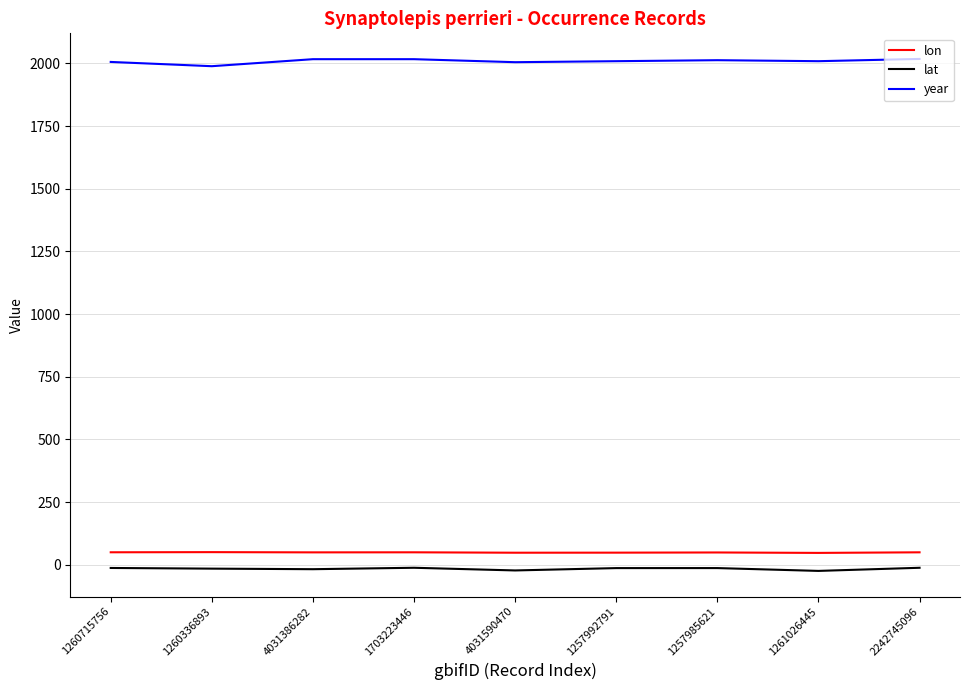

What is the sum of all lon values?

438.7